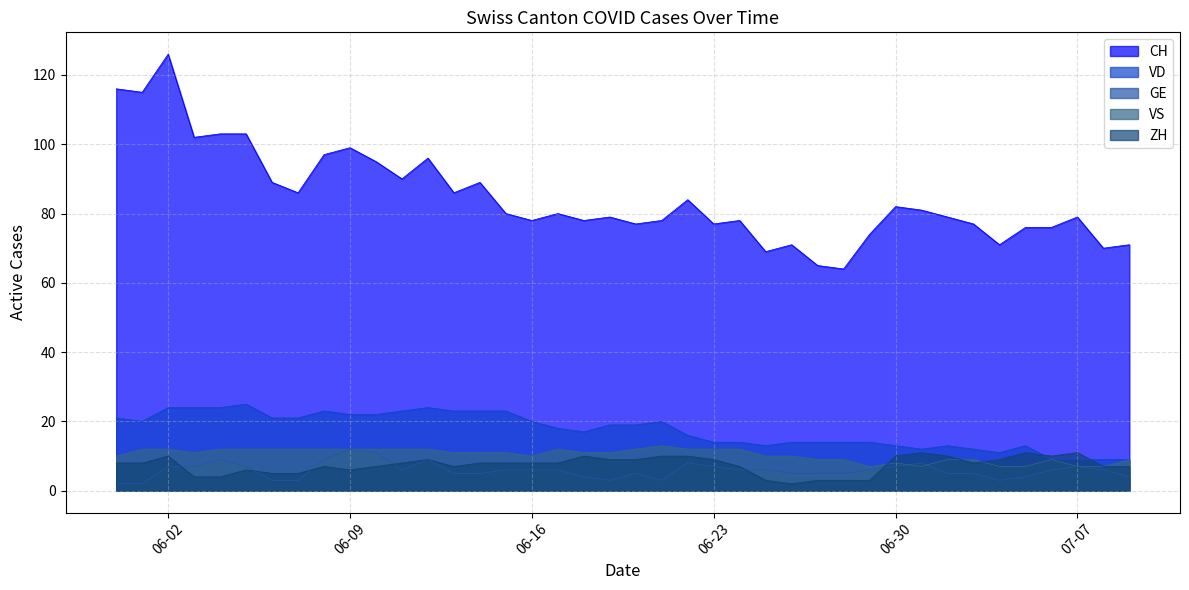

True or false: CH and ZH cross at least once.

False